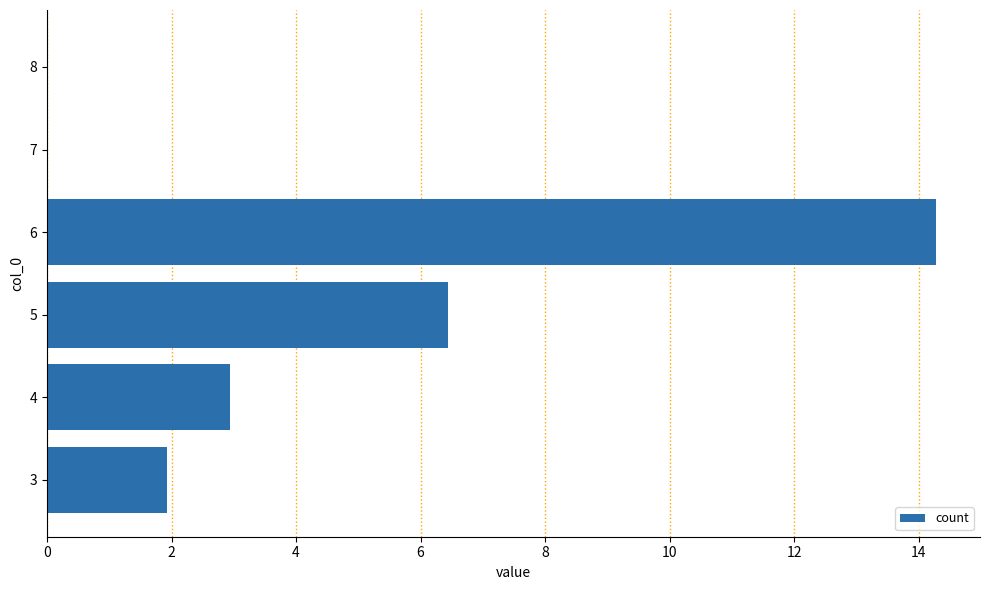

The value at 4 is 2.9. True or false?

True